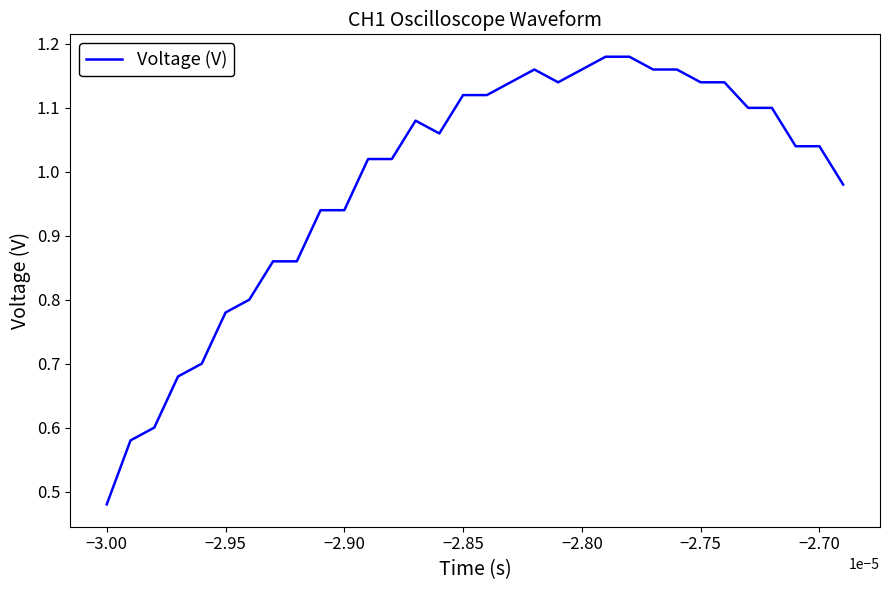

Is this an area chart (filled region under the line)?

No